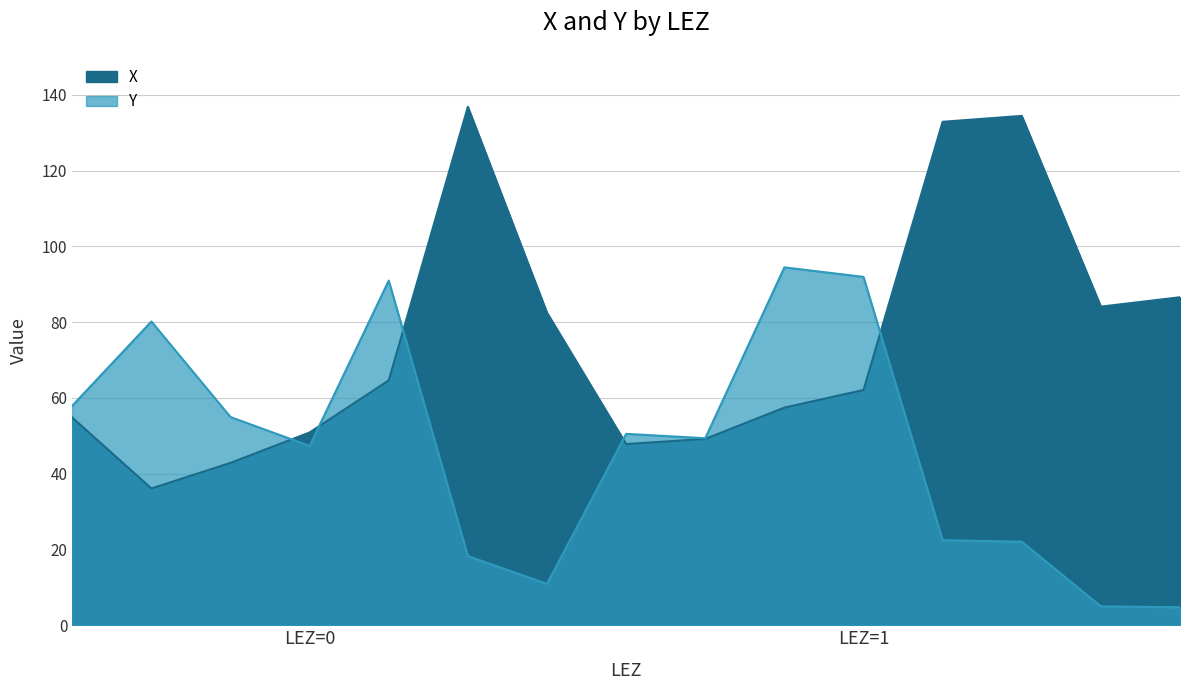

Is it true that Y equals 35.1 at 1?

False